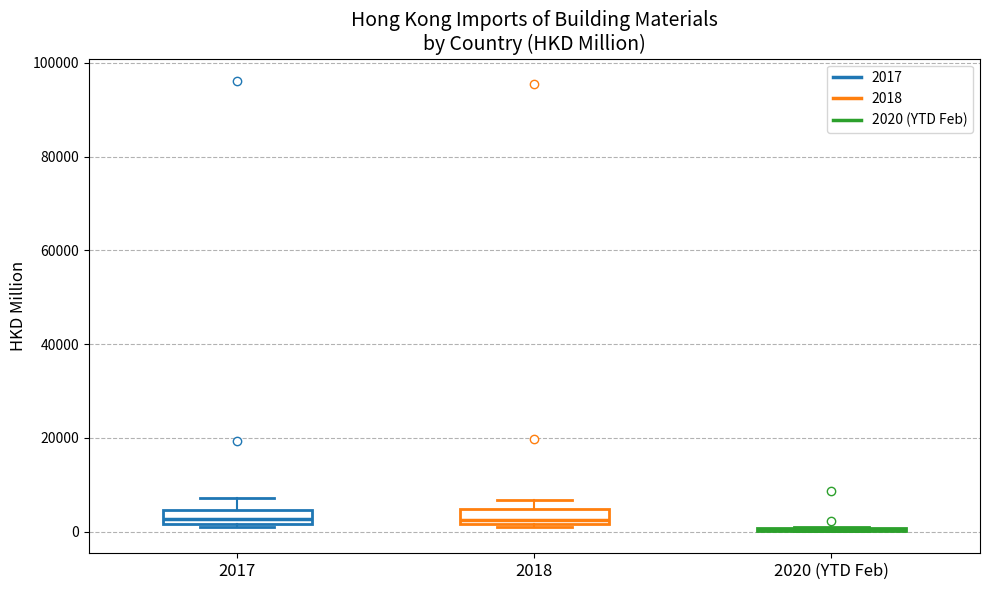

Where is the upper edge of the box for 2018 on the y-axis? The values are not printed on the chart, so give them approximately, as read against the axis.

4000